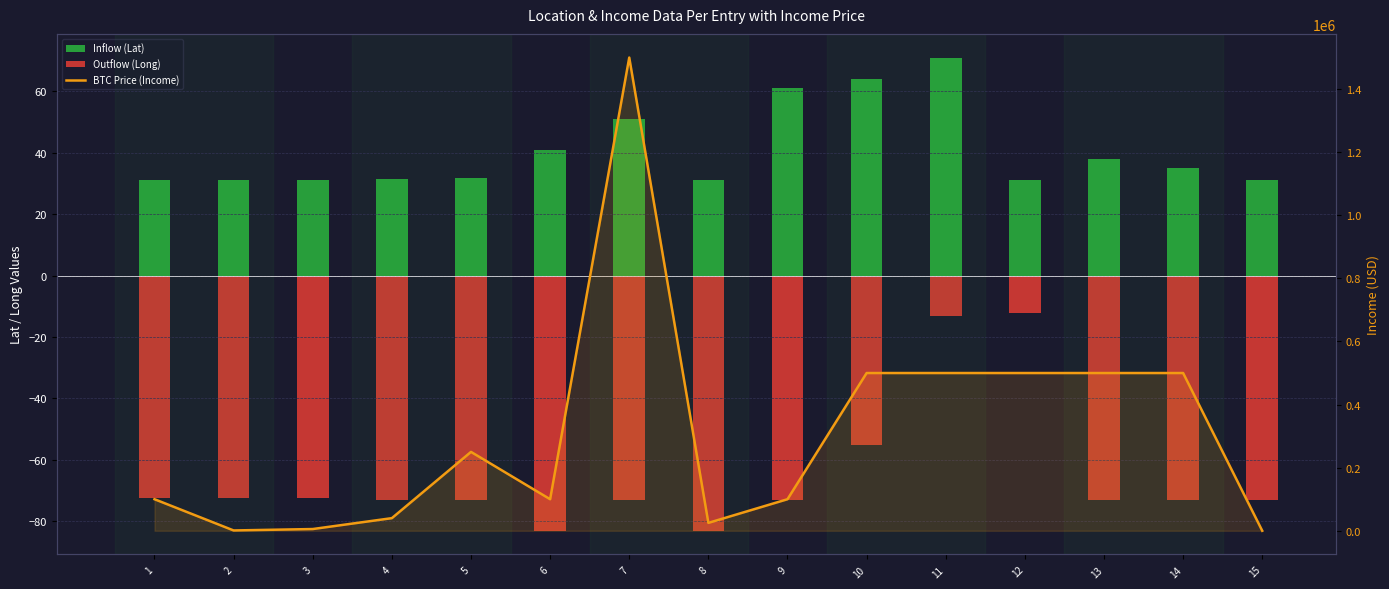

Reading right to left, extract all data points from this chart.

Inflow (Lat): 31.0	35.0	38.0	31.0	71.0	64.0	61.0	31.0	51.0	41.0	31.6	31.4	31.0	31.0	31.0
Outflow (Long): -73.1	-73.1	-73.1	-12.1	-13.1	-55.1	-73.1	-83.1	-73.1	-83.1	-73.0	-73.1	-72.5	-72.5	-72.5
BTC Price (Income): 0.0	500000.0	500000.0	500000.0	500000.0	500000.0	100000.0	25000.0	1500000.0	100000.0	250000.0	40000.0	5500.0	1000.0	100000.0